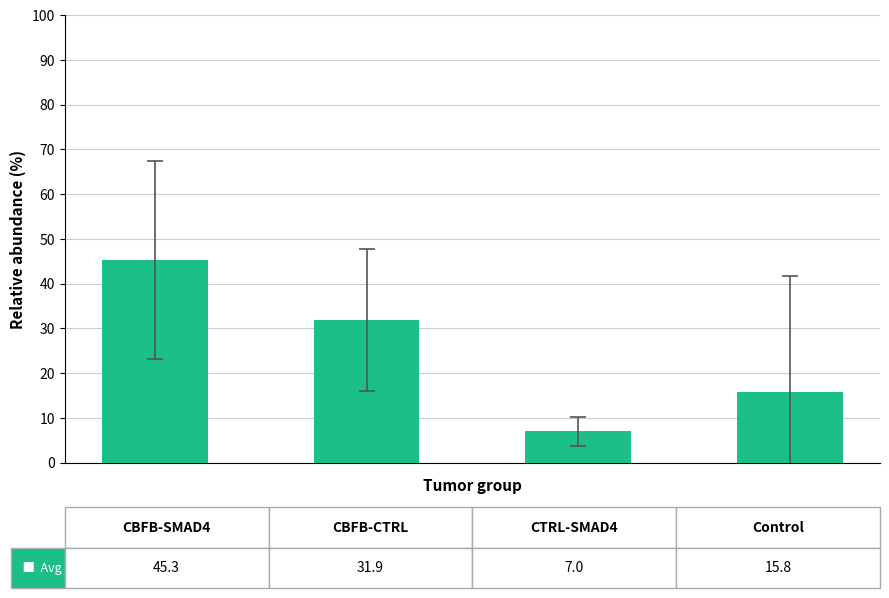

What is the difference between the maximum and minimum values?

38.3